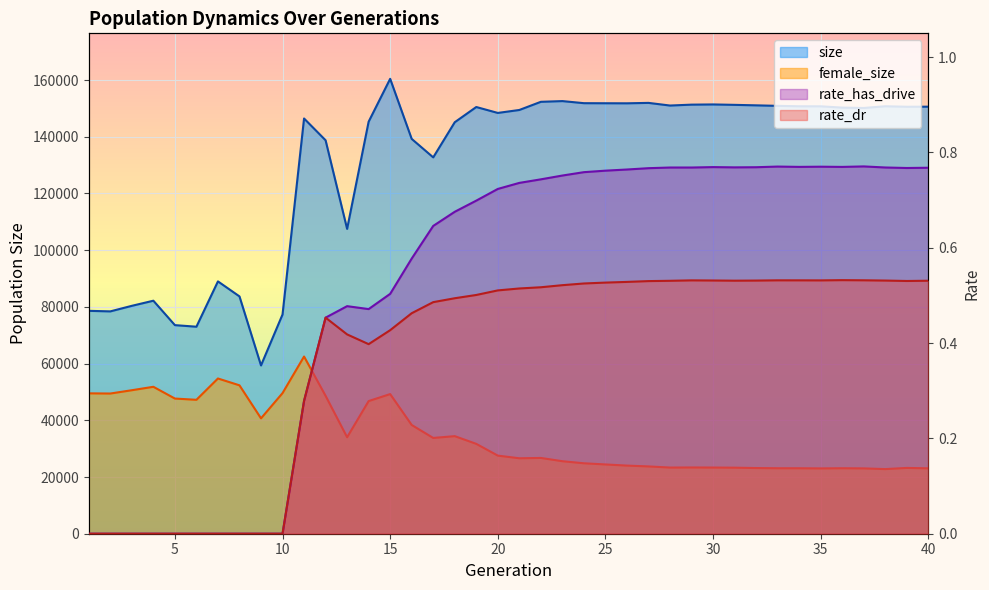

How many rate_has_drive values are between 0 and 1?

40